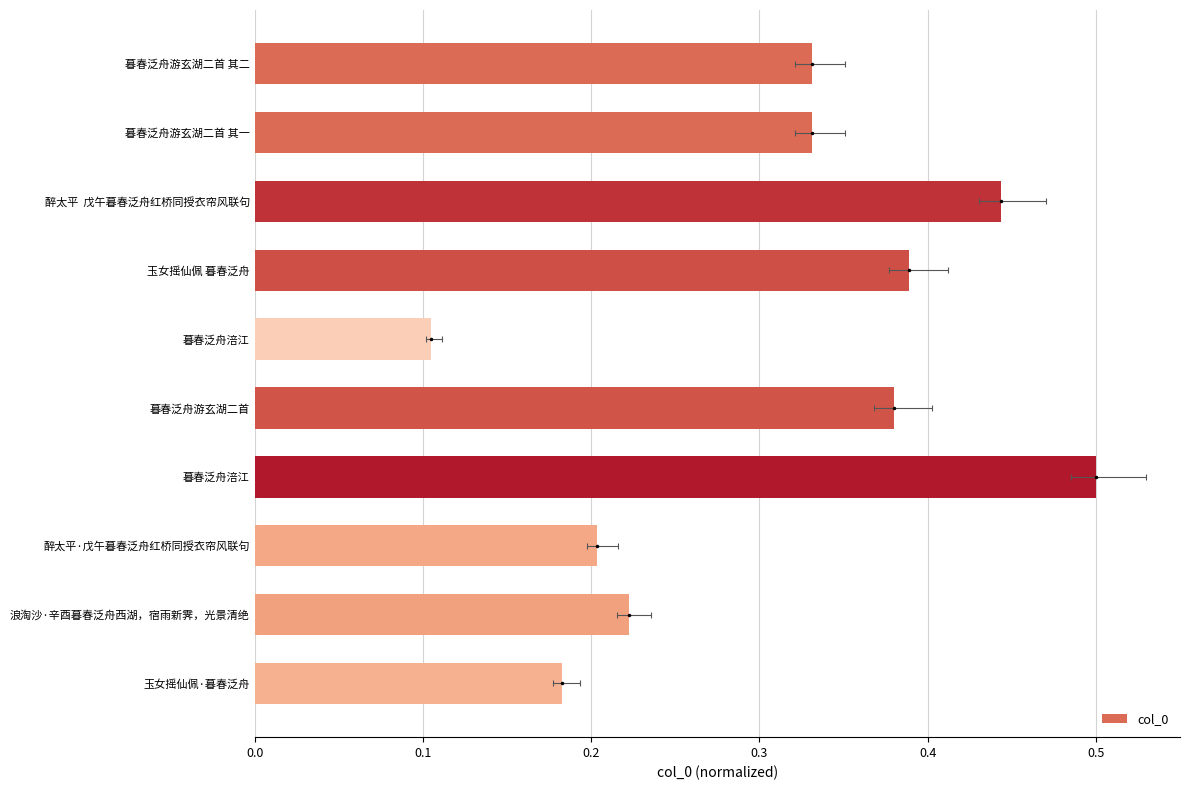

Does the chart contain any negative values?

No